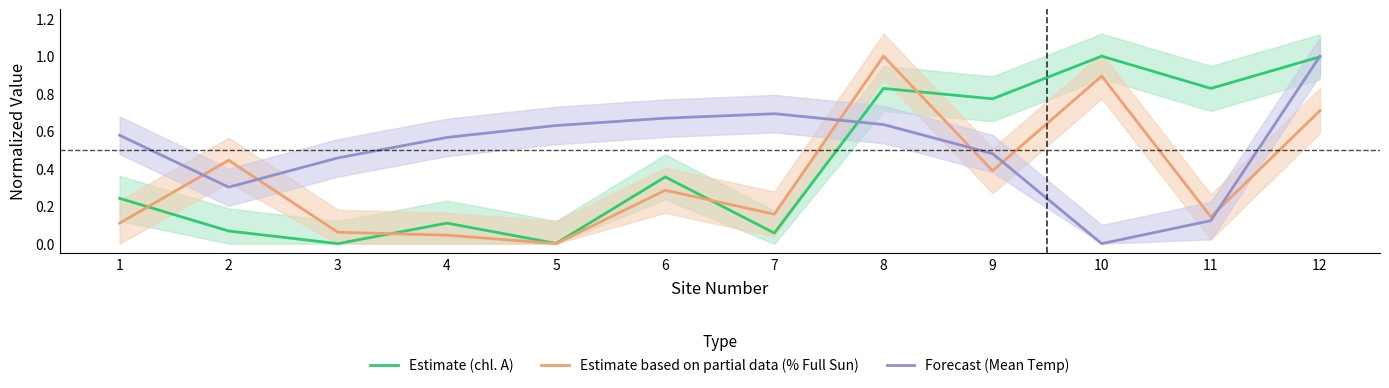

Where is the first local maximum for Estimate based on partial data (% Full Sun)?

2